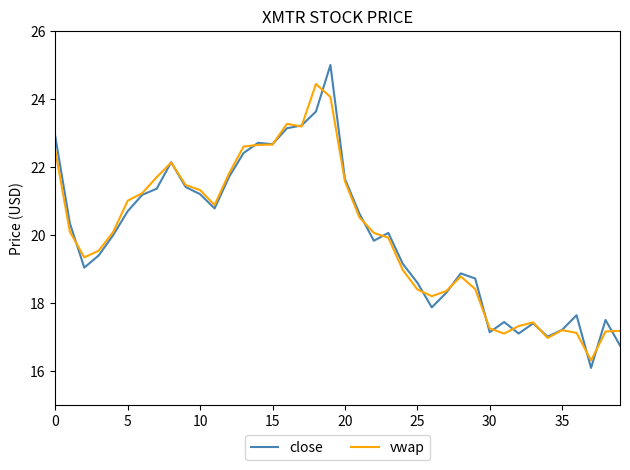

Is this an area chart (filled region under the line)?

No